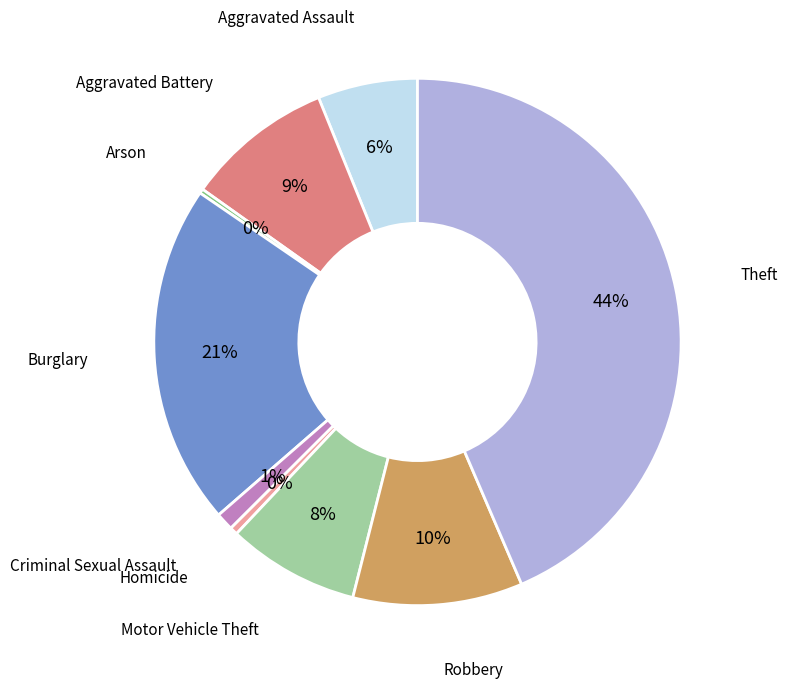

To the nearest percent, what is the average slice percentage?

11%